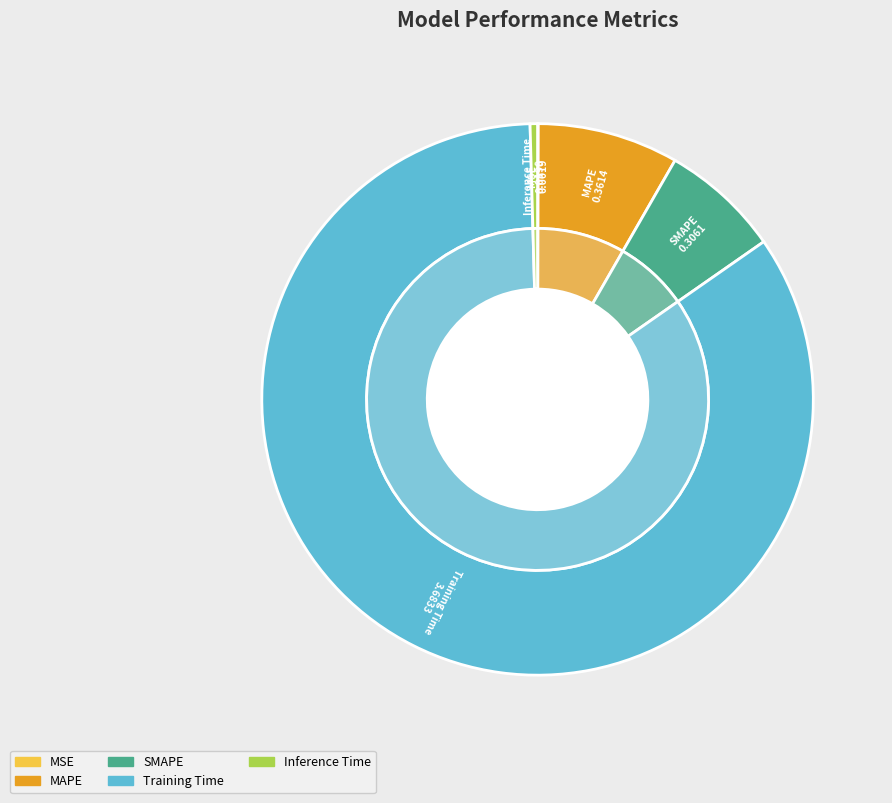

Is there any slice that represents more than half of the pie?

Yes